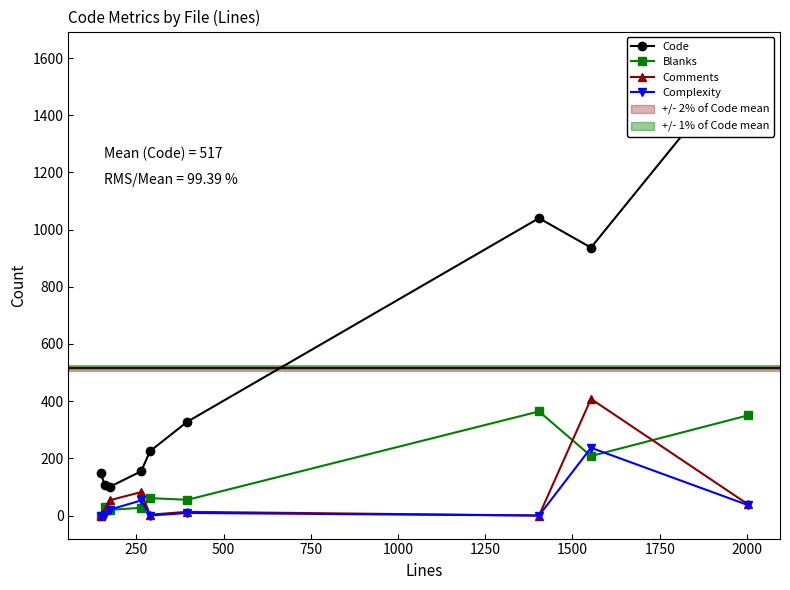

Rank the series by their maximum value, from highest to lowest.

Code, Comments, Blanks, Complexity